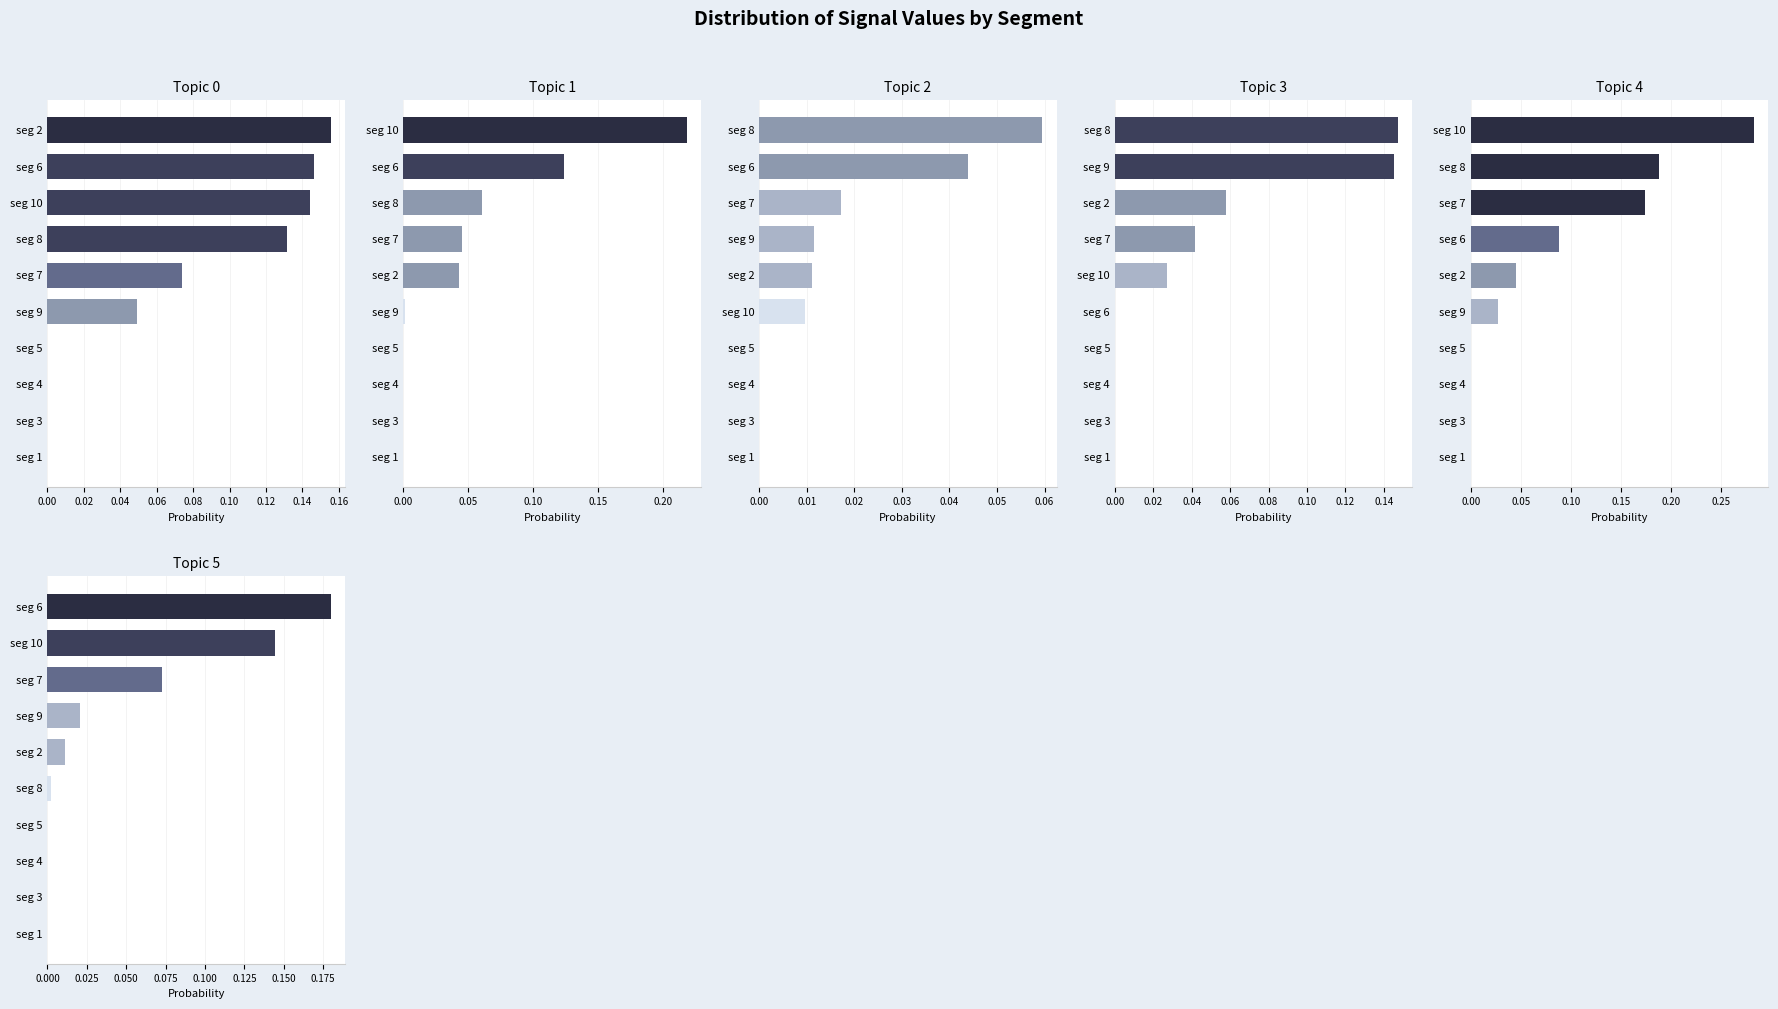

What is the difference between the Signal_Value_34 values at seg 1 and seg 10?

0.1